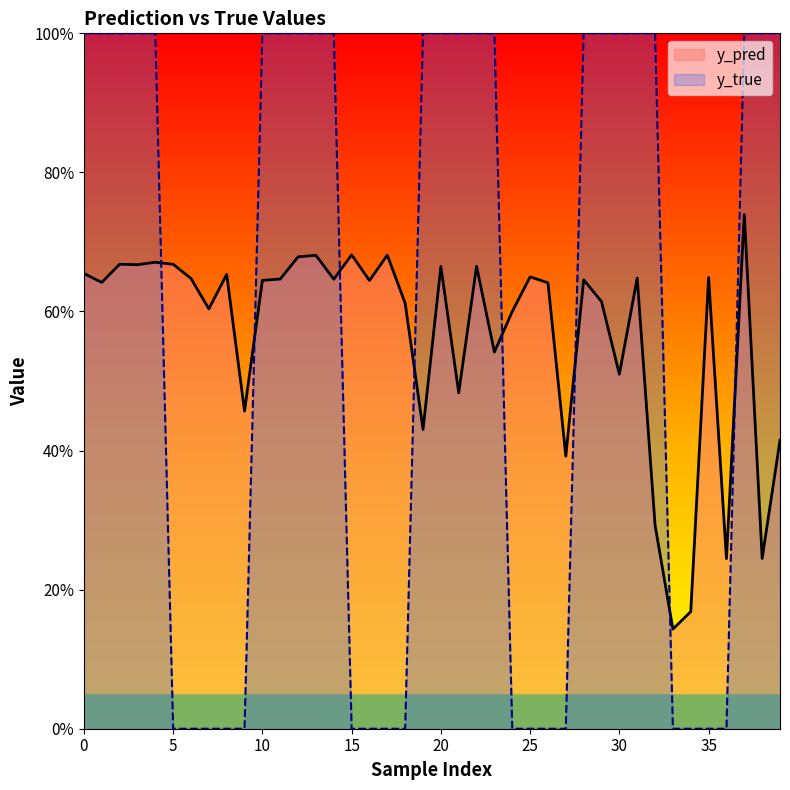

Which series has the widest spread of values?

y_true